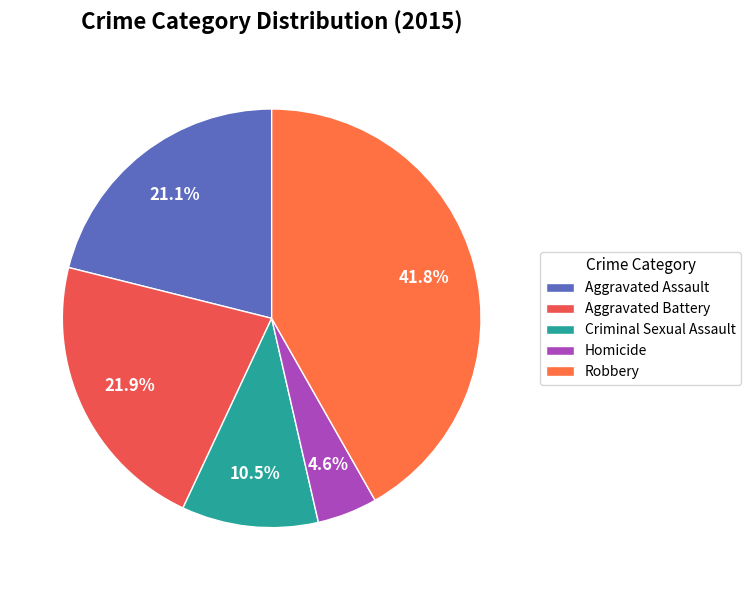

To the nearest percent, what is the average slice percentage?

20%